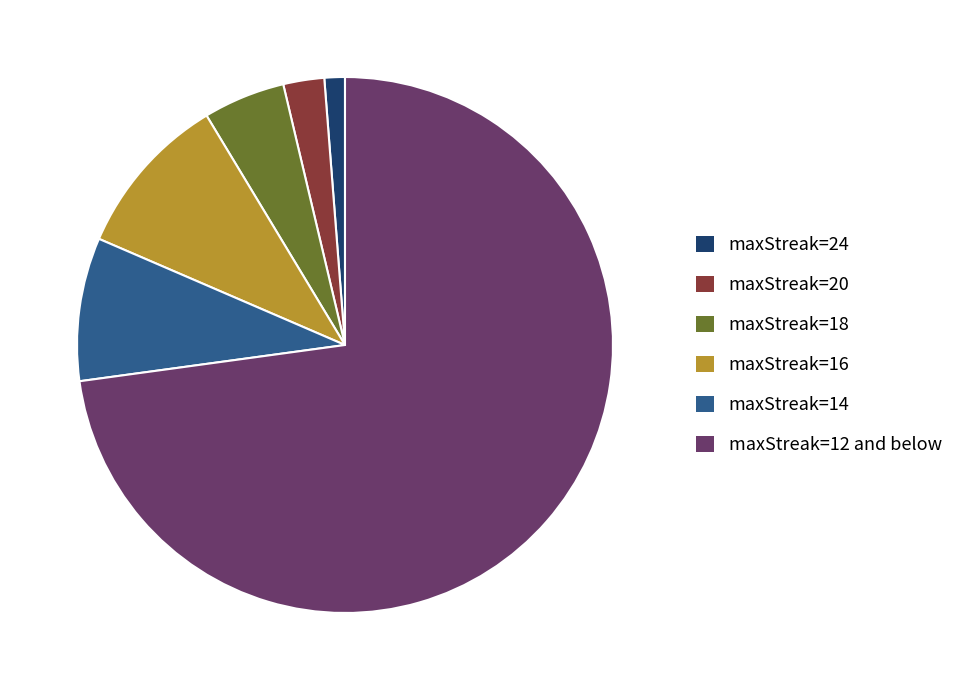

How many slices are in this pie chart?

6